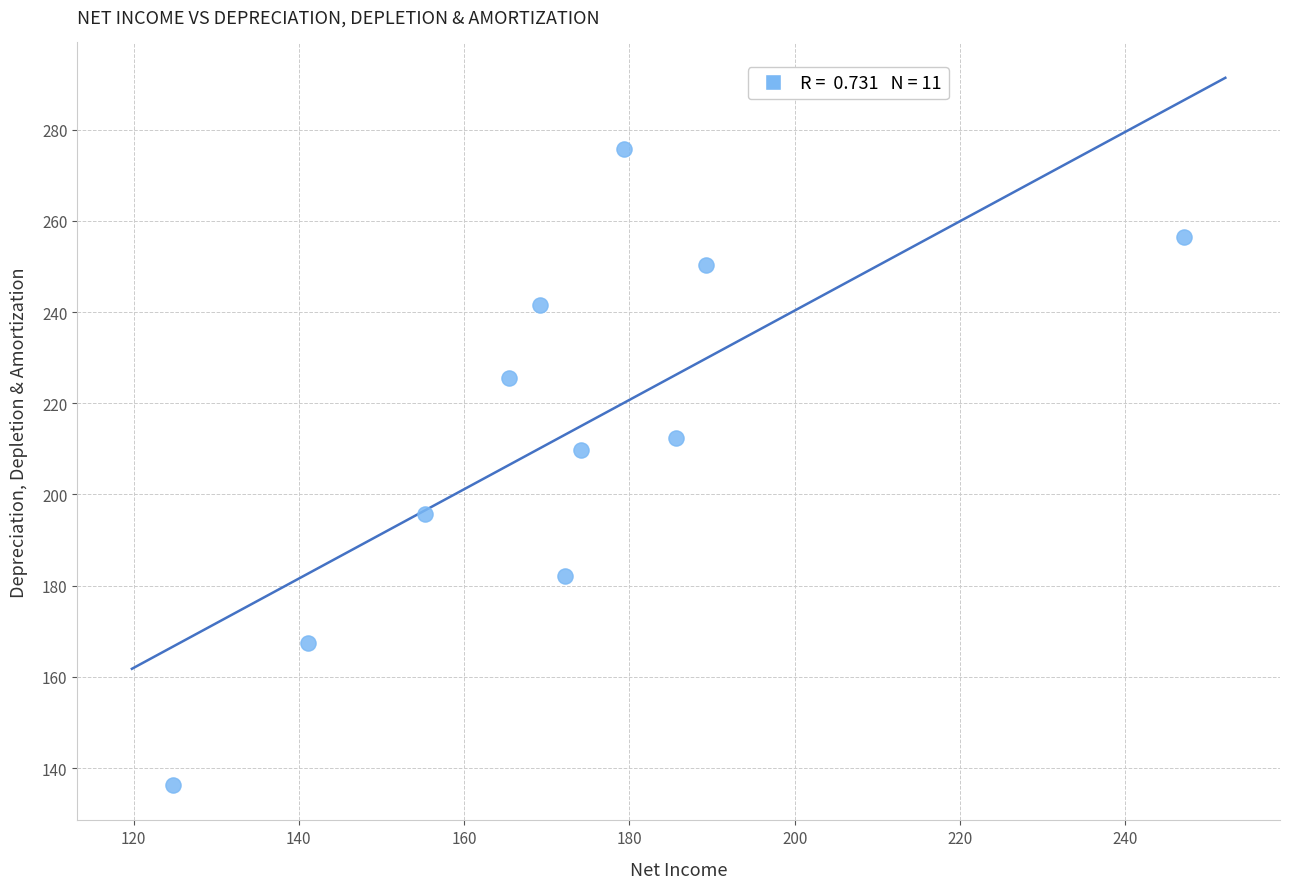

What is the average X value?

173.0